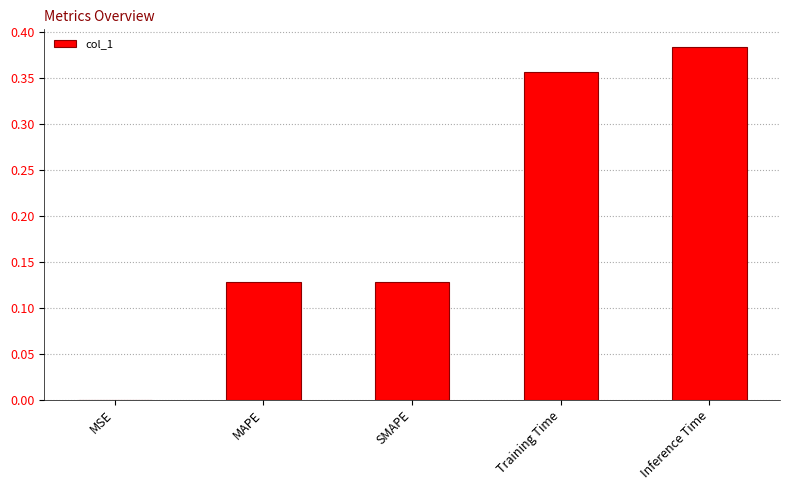

At which category does the chart reach its peak across all series?

Inference Time